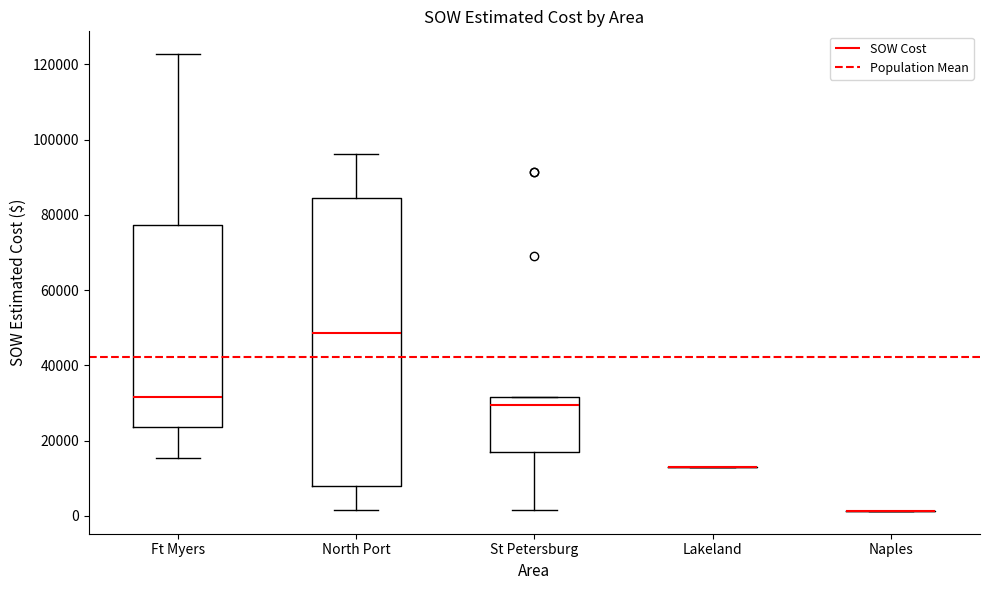

Comparing the boxes themselves (not the whiskers), which one is the tallest?

North Port